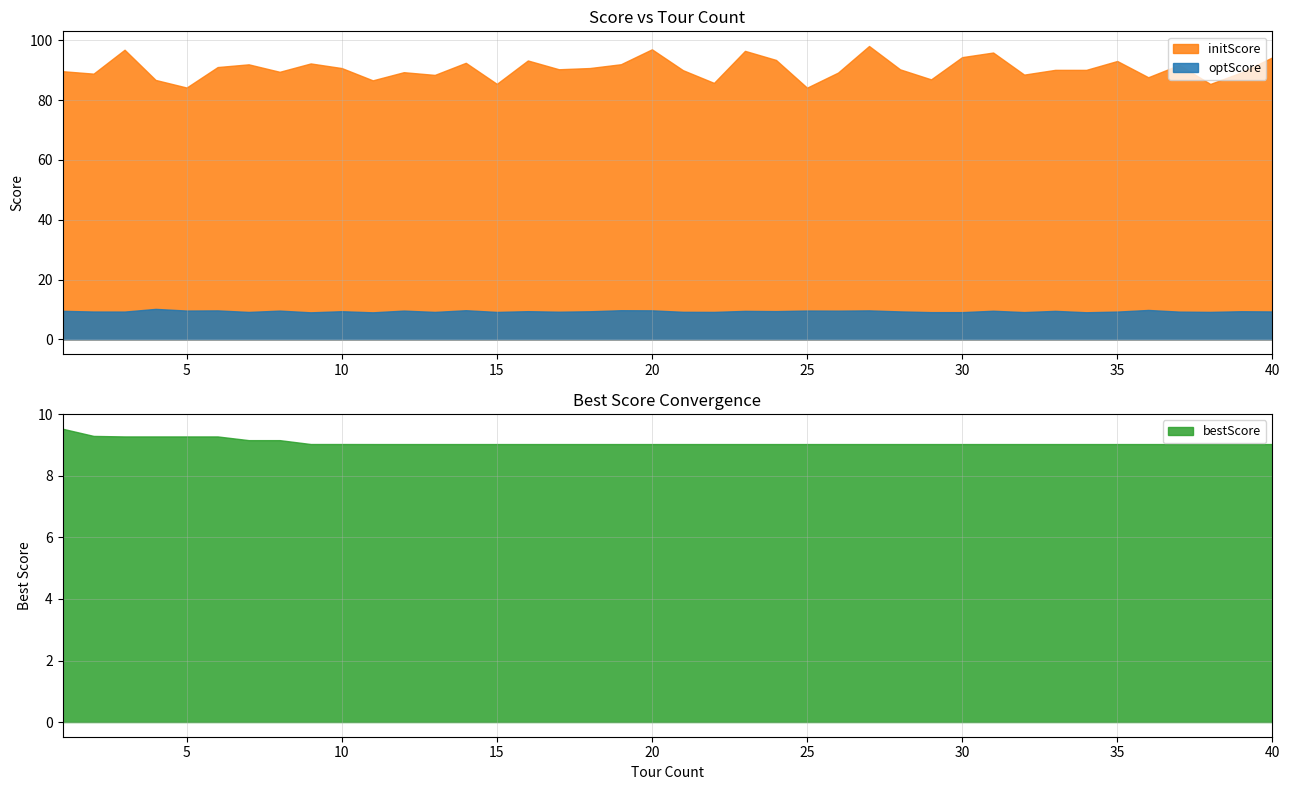

What is the difference between the highest and lowest values at 32?

79.5